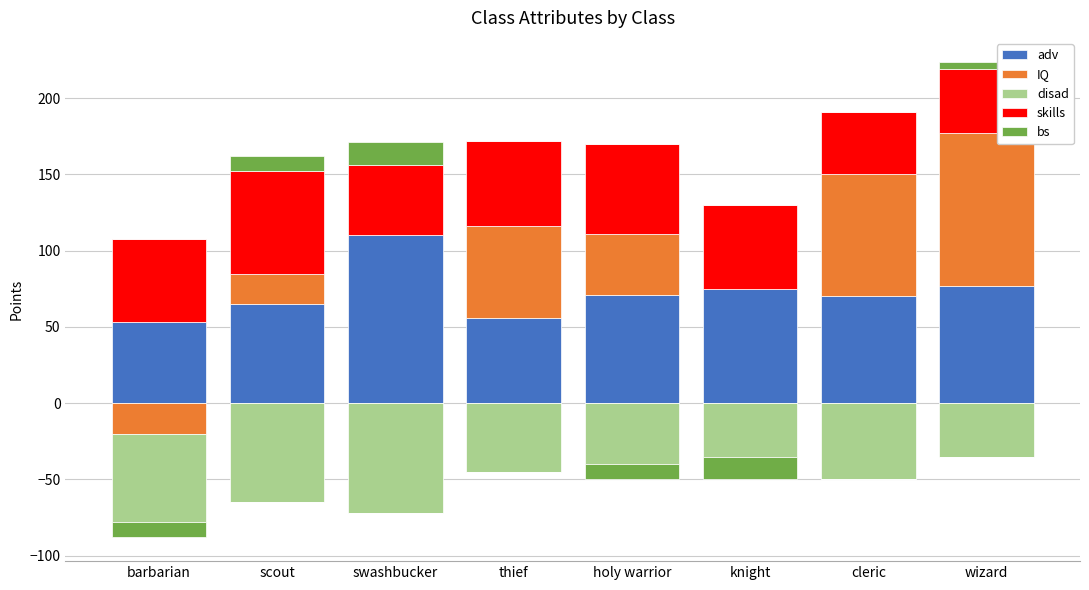

Between swashbucker and knight, which is larger?

swashbucker